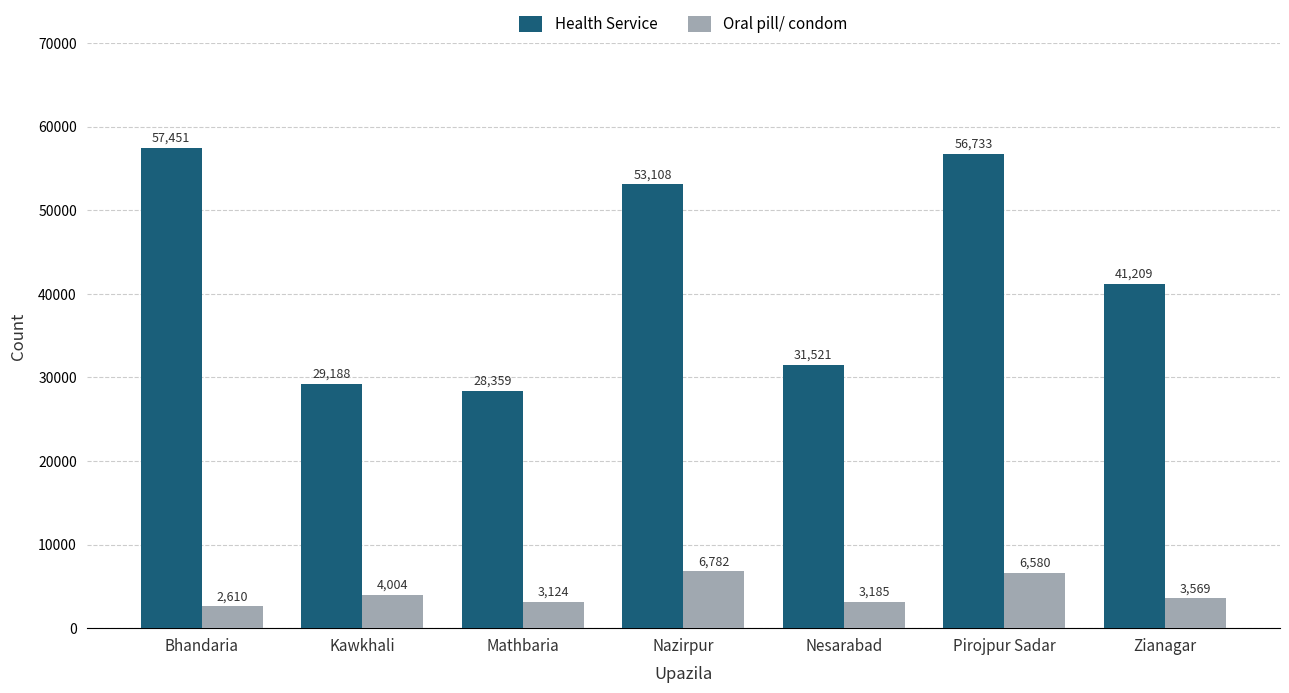

What are all the series names shown in the legend?

Health Service, Oral pill/ condom